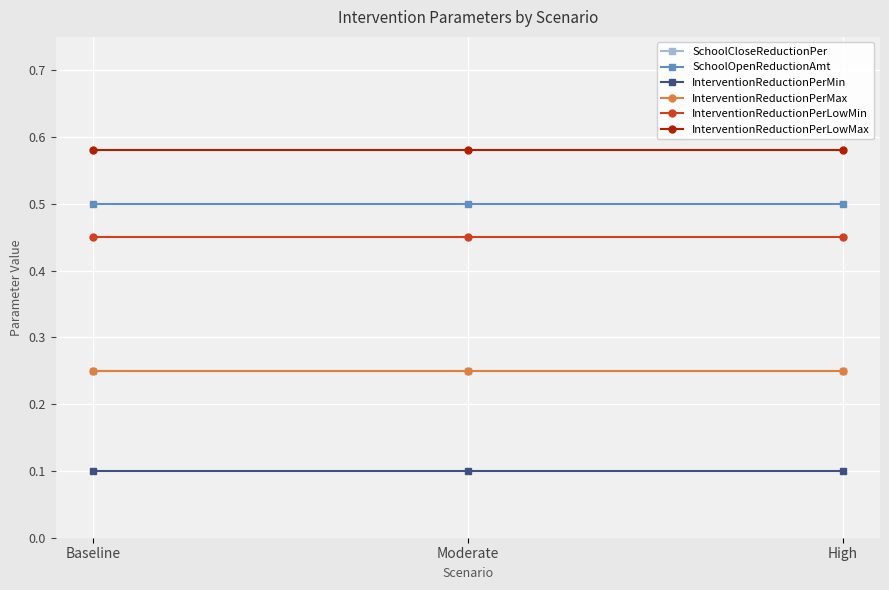

The value of InterventionReductionPerMin at Baseline is 0.1. True or false?

True